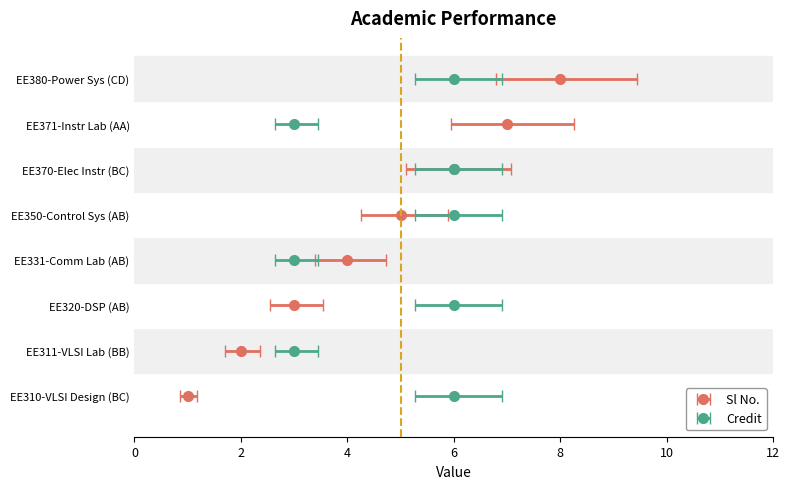

True or false: Sl No. has a value of 7 at AA.

True